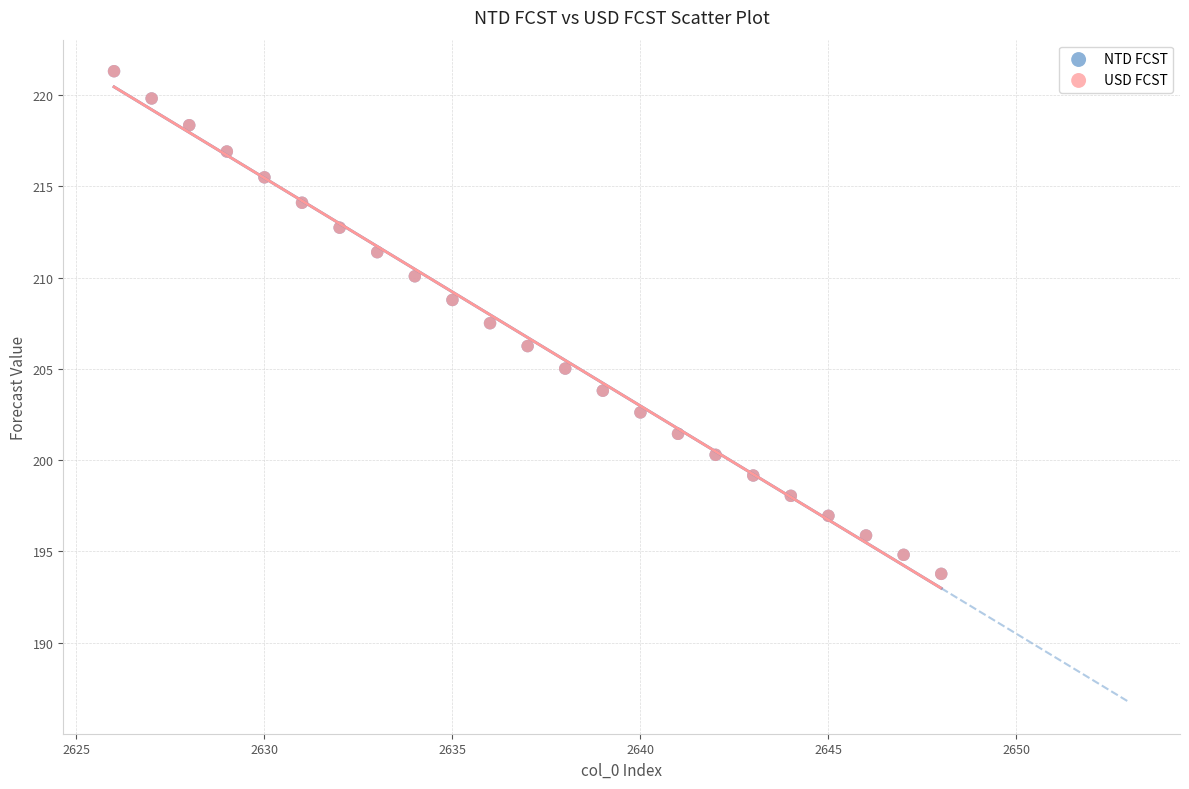

What are all the series names shown in the legend?

NTD FCST, USD FCST